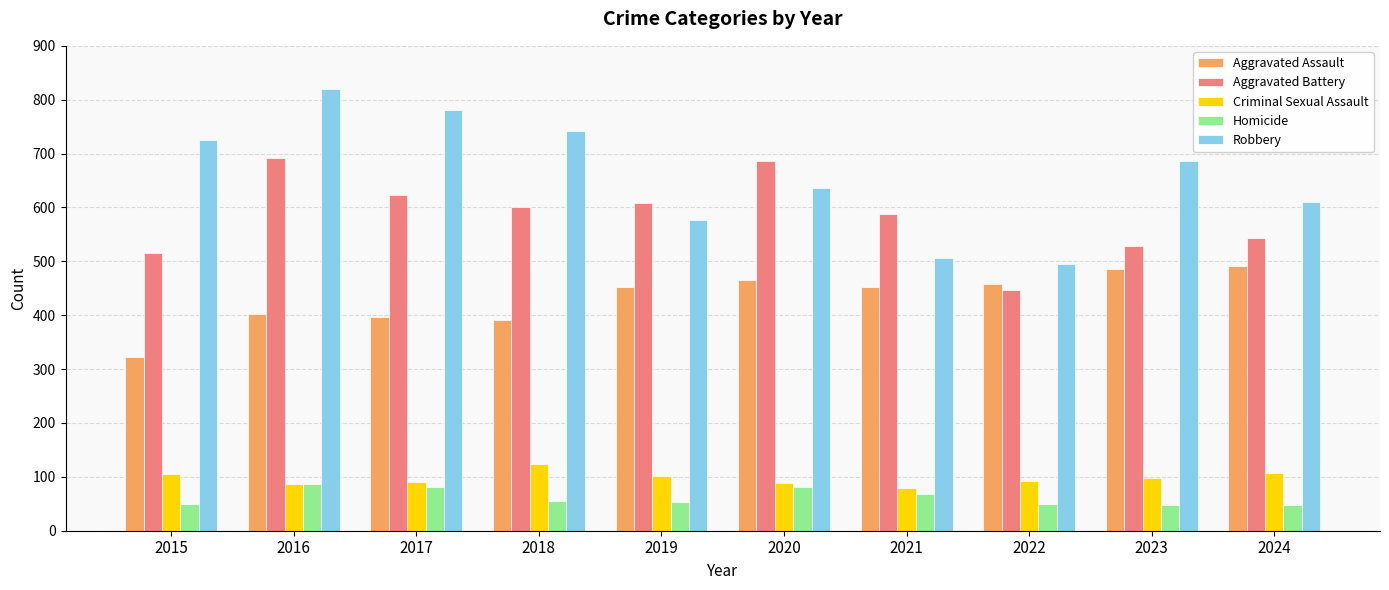

What is the sum of the Criminal Sexual Assault values at 2016 and 2015?

192